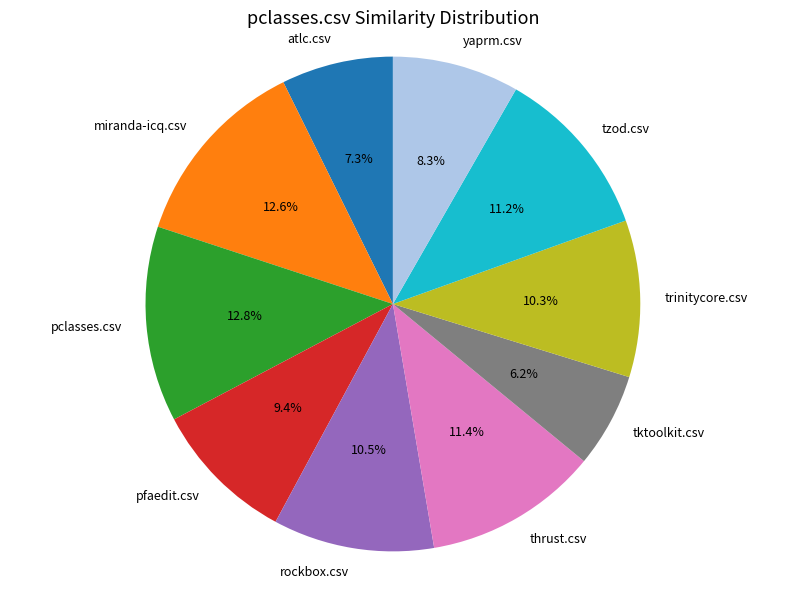

Which category has the smallest portion of the pie?

tktoolkit.csv